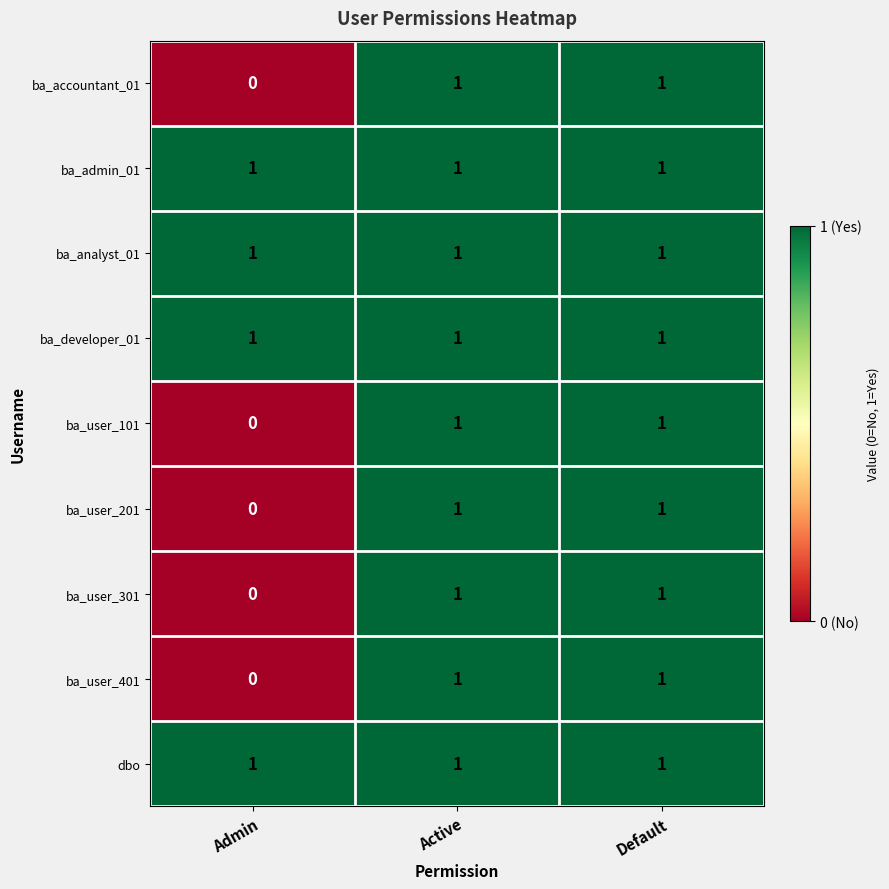

Reading left to right, transcribe all the data shown in this chart.

ba_accountant_01: 0	1	1
ba_admin_01: 1	1	1
ba_analyst_01: 1	1	1
ba_developer_01: 1	1	1
ba_user_101: 0	1	1
ba_user_201: 0	1	1
ba_user_301: 0	1	1
ba_user_401: 0	1	1
dbo: 1	1	1